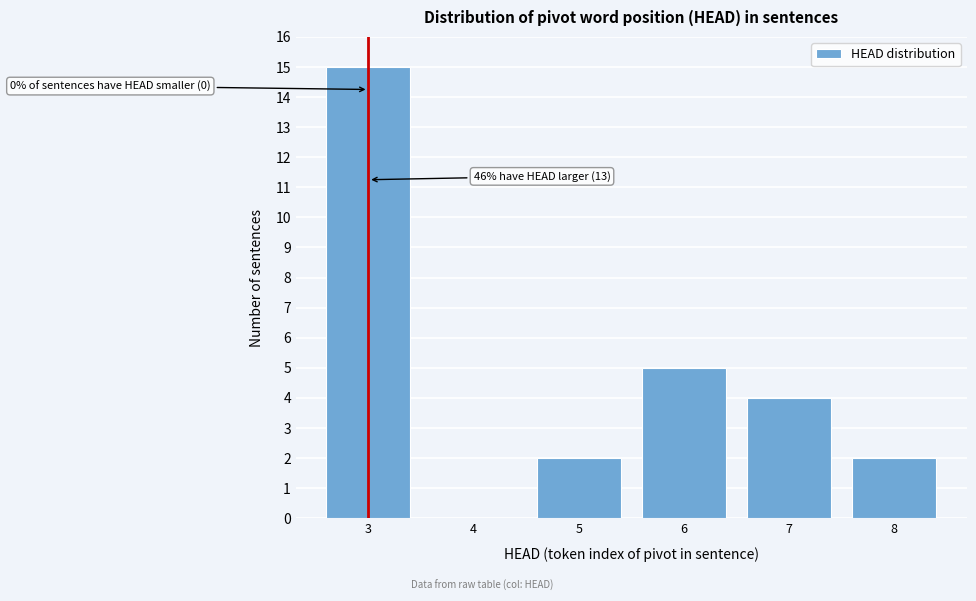

Reading left to right, what are all the values shown in this chart?

3=15	4=0	5=2	6=5	7=4	8=2